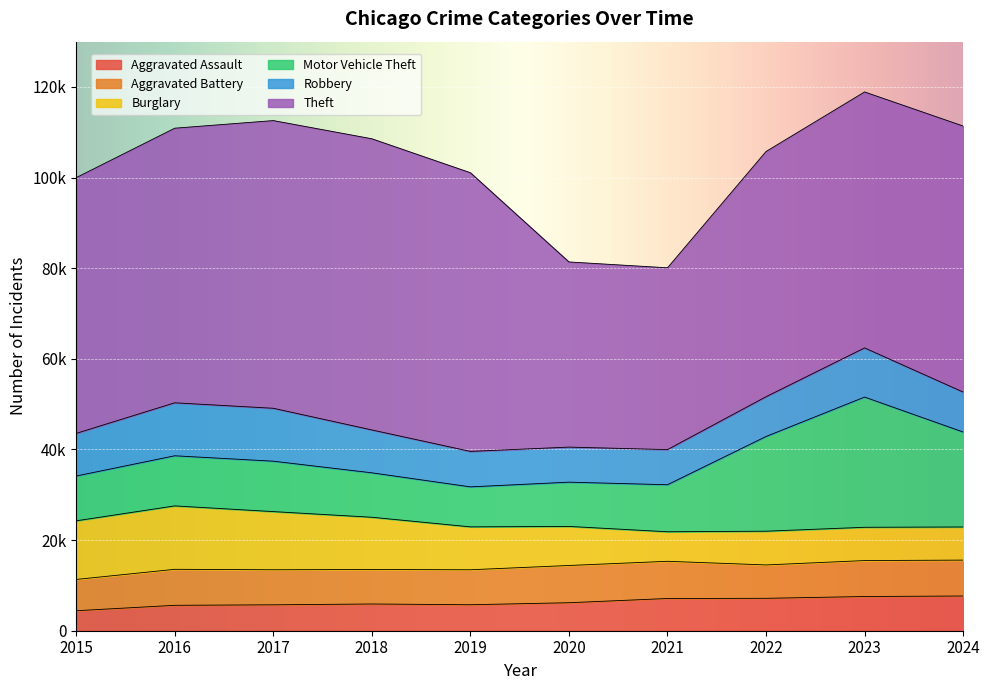

How many interior local peaks does the Robbery series have?

2